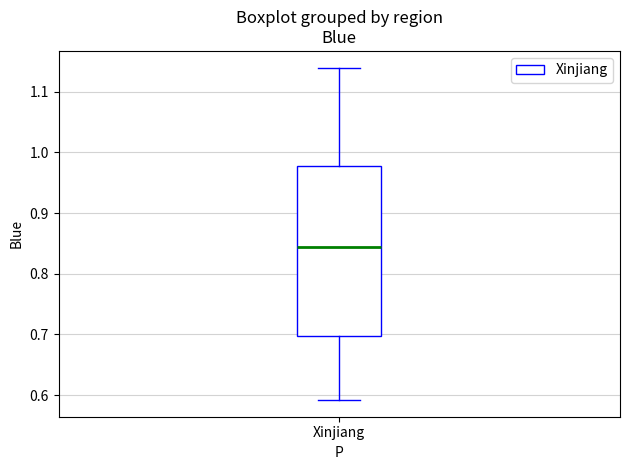

Transcribe this box plot: give where the median line is, the range the box spans, and where the two whiskers end, as read against the y-axis. The values are not printed on the chart, so give them approximately, as read against the axis.

median 0.84, box 0.70 to 0.98, whiskers 0.59 to 1.14